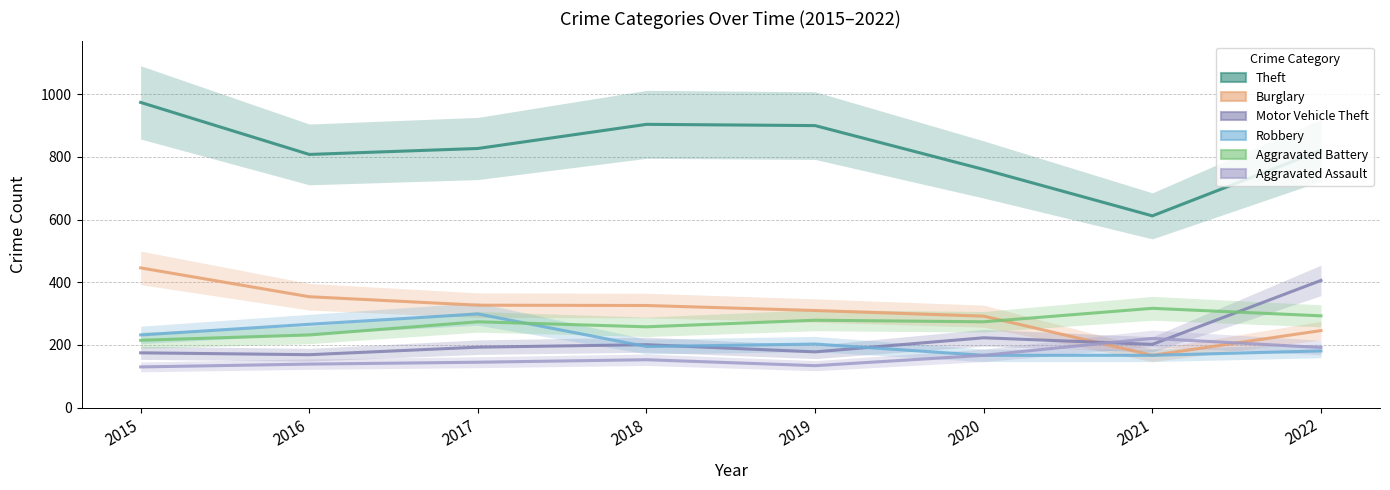

The value of Motor Vehicle Theft at 2022 is 406. True or false?

True